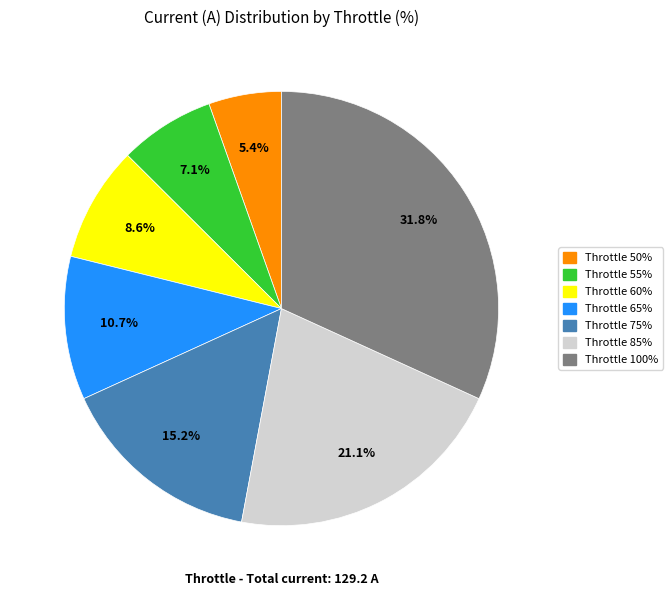

Does any single category account for the majority?

No